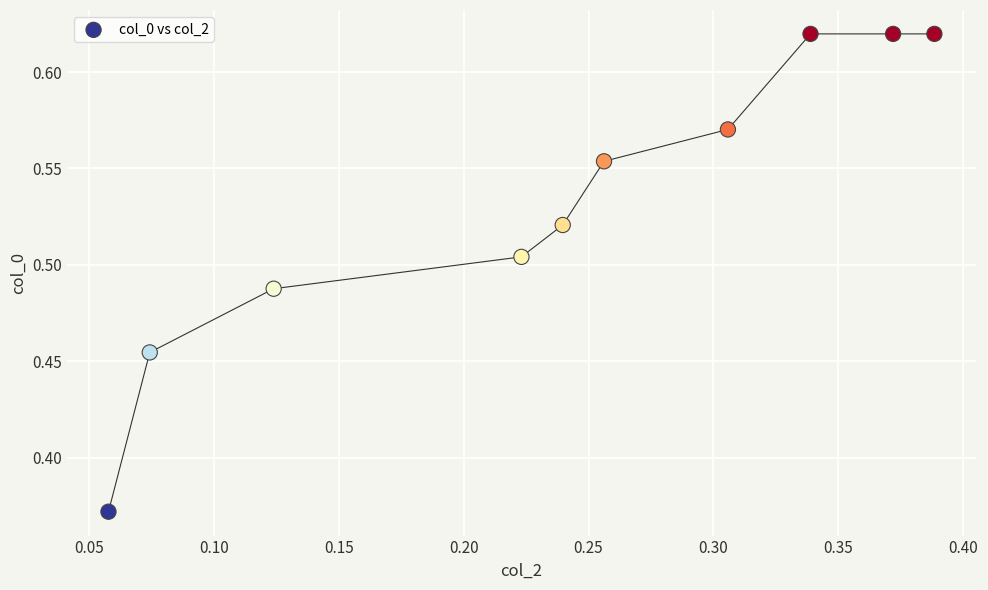

What is the range of X values (max minus min)?

0.3